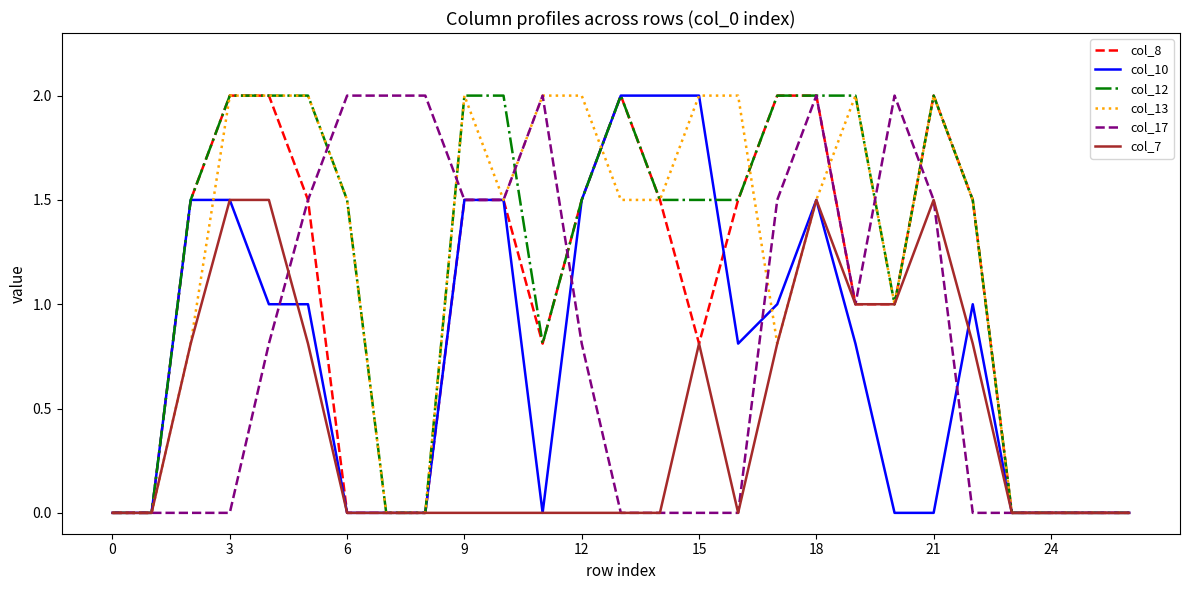

What is the maximum value shown in the chart?

2.0